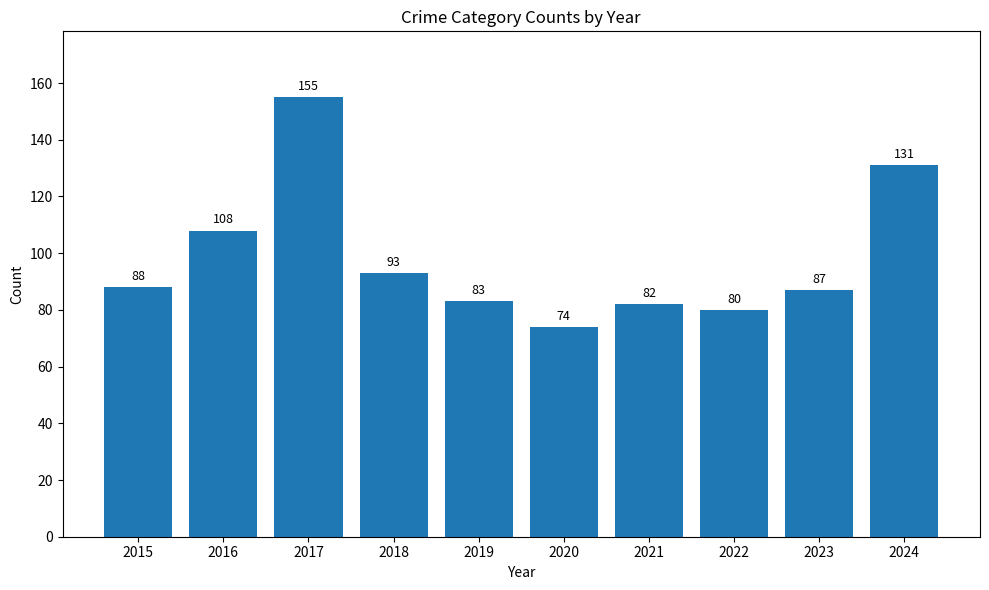

What is the difference between the maximum and second lowest values?

75